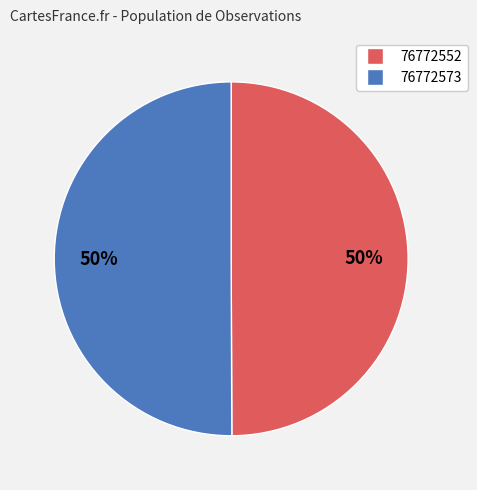

How many segments does this pie chart have?

2